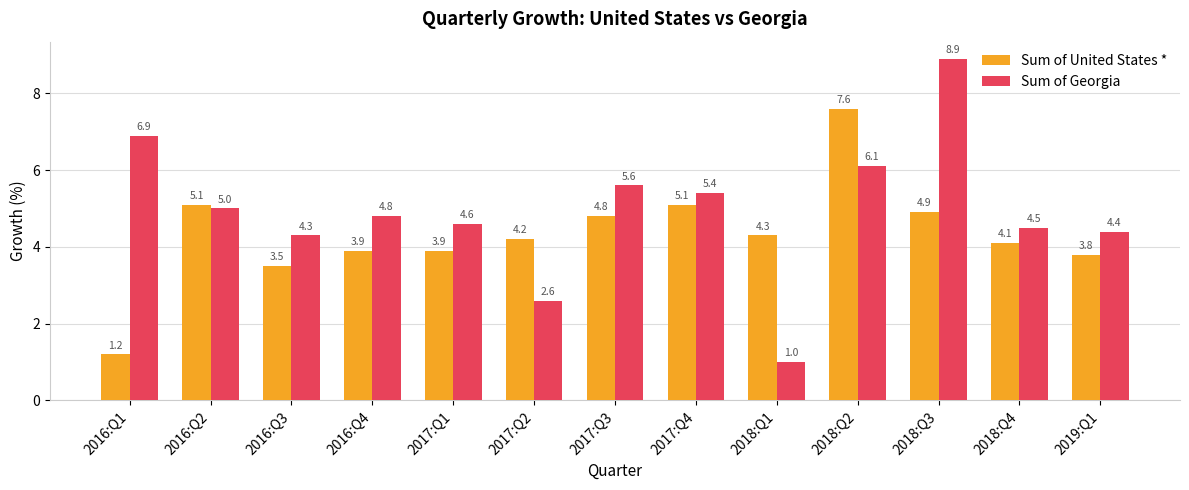

Reading right to left, transcribe all the data shown in this chart.

Sum of United States *: 3.8	4.1	4.9	7.6	4.3	5.1	4.8	4.2	3.9	3.9	3.5	5.1	1.2
Sum of Georgia: 4.4	4.5	8.9	6.1	1.0	5.4	5.6	2.6	4.6	4.8	4.3	5.0	6.9